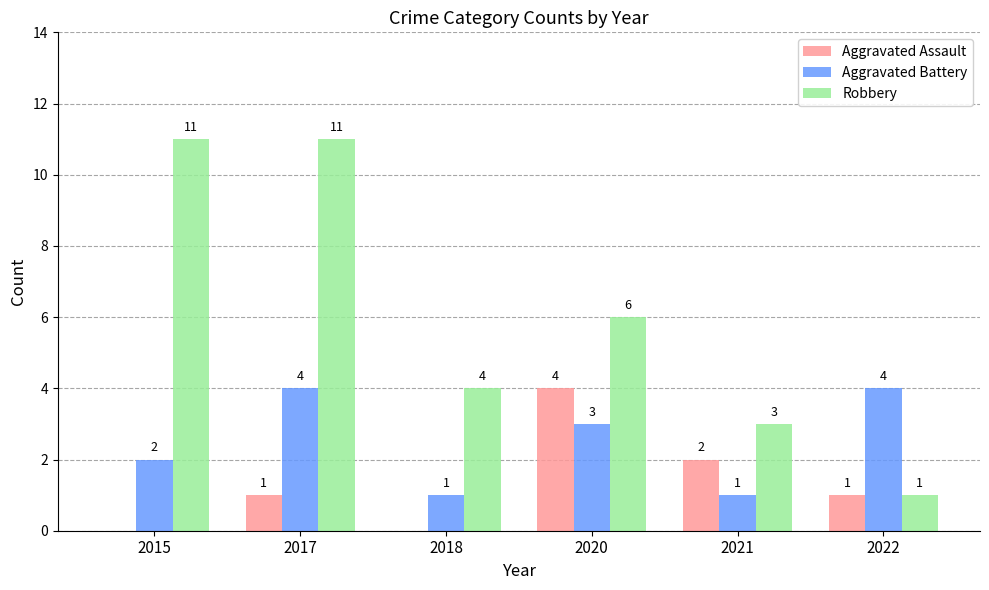

Where is Aggravated Battery nearest to the value 2?

2015